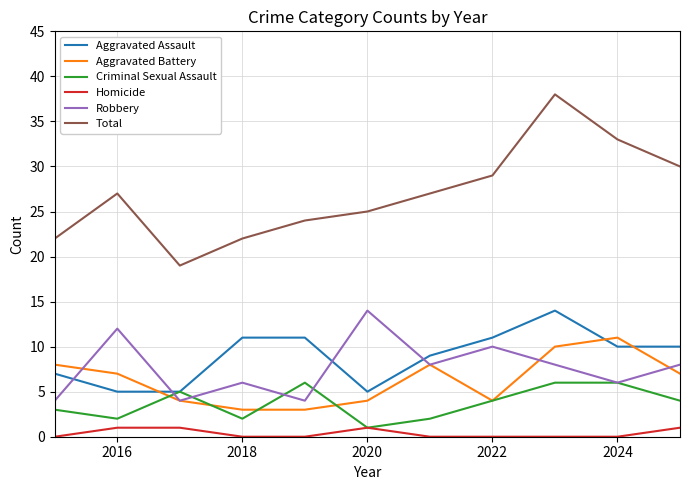

Which series has the largest total across all categories?

Total